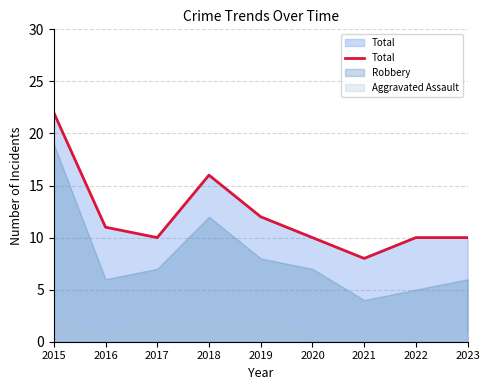

Rank the categories by value from highest to lowest.

2015, 2018, 2019, 2016, 2017, 2020, 2022, 2023, 2021